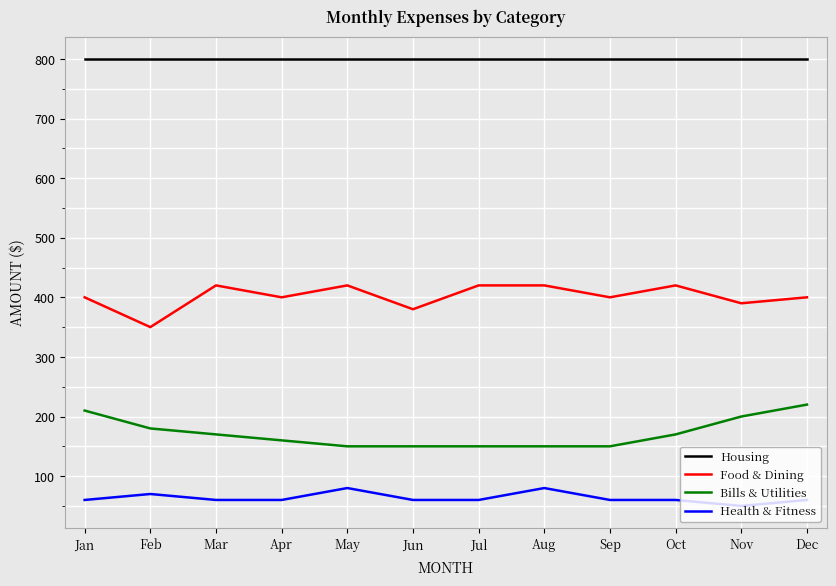

Rank the series at Nov from lowest to highest value.

Health & Fitness, Bills & Utilities, Food & Dining, Housing